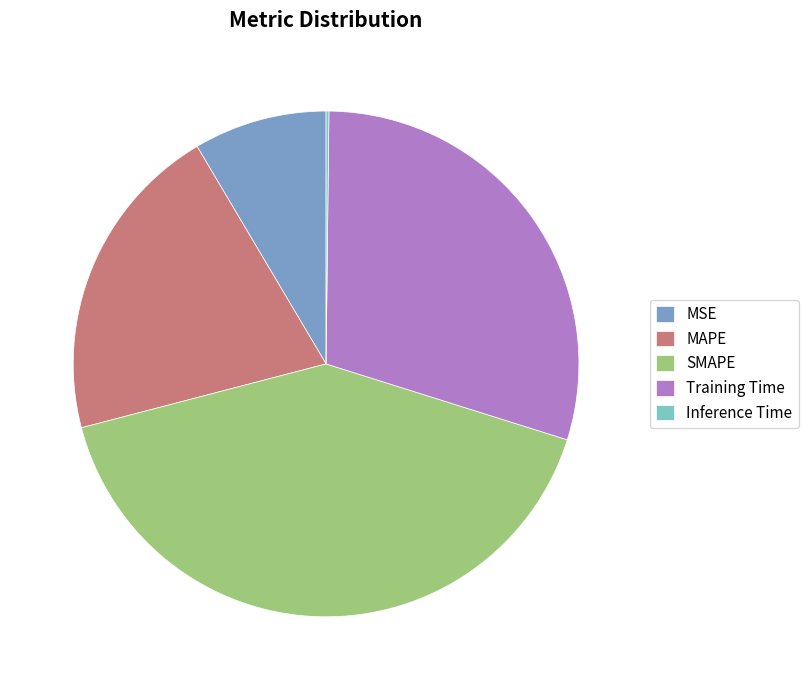

Which slice is the largest?

SMAPE